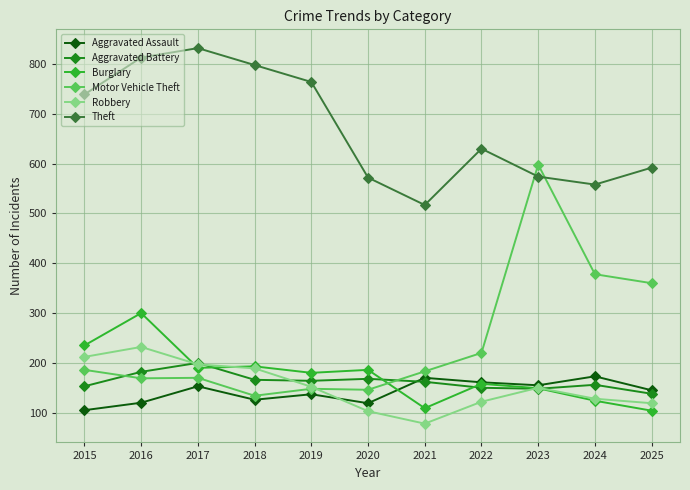

After their last crossing, which series has the higher values: Theft or Motor Vehicle Theft?

Theft